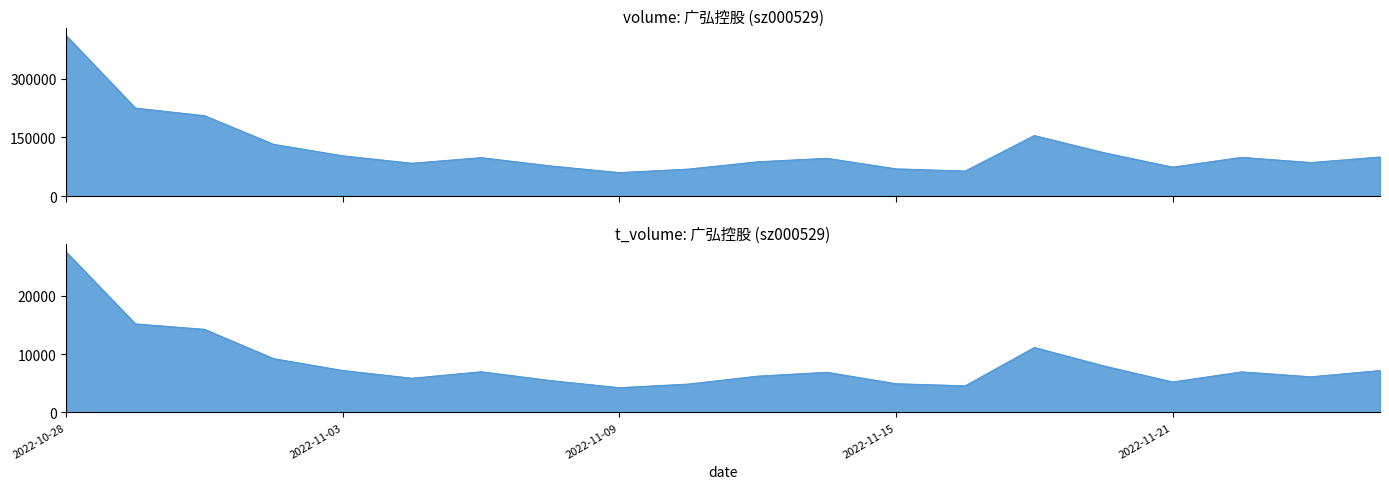

What is the label of the 2nd point from the left?

2022-10-31